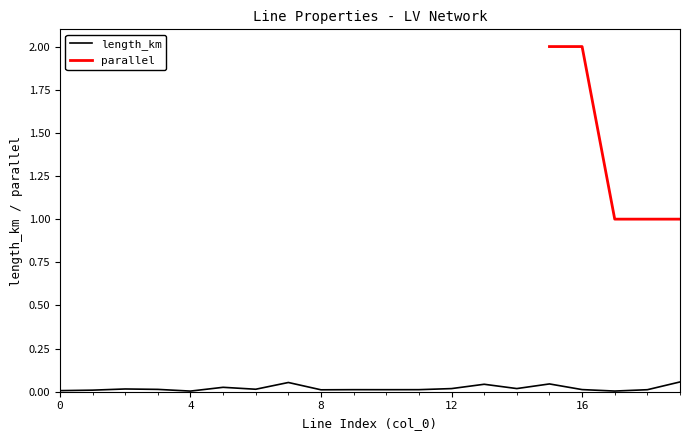

Is this an area chart (filled region under the line)?

No